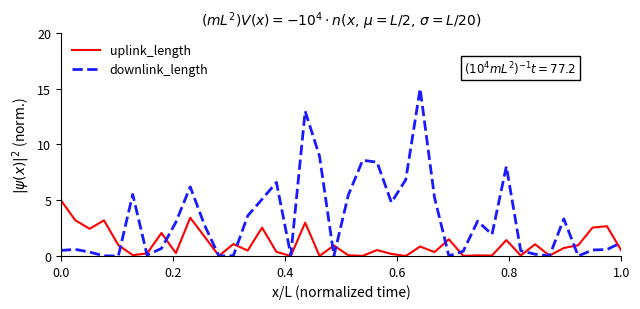

Which series has the largest range (max minus min)?

downlink_length